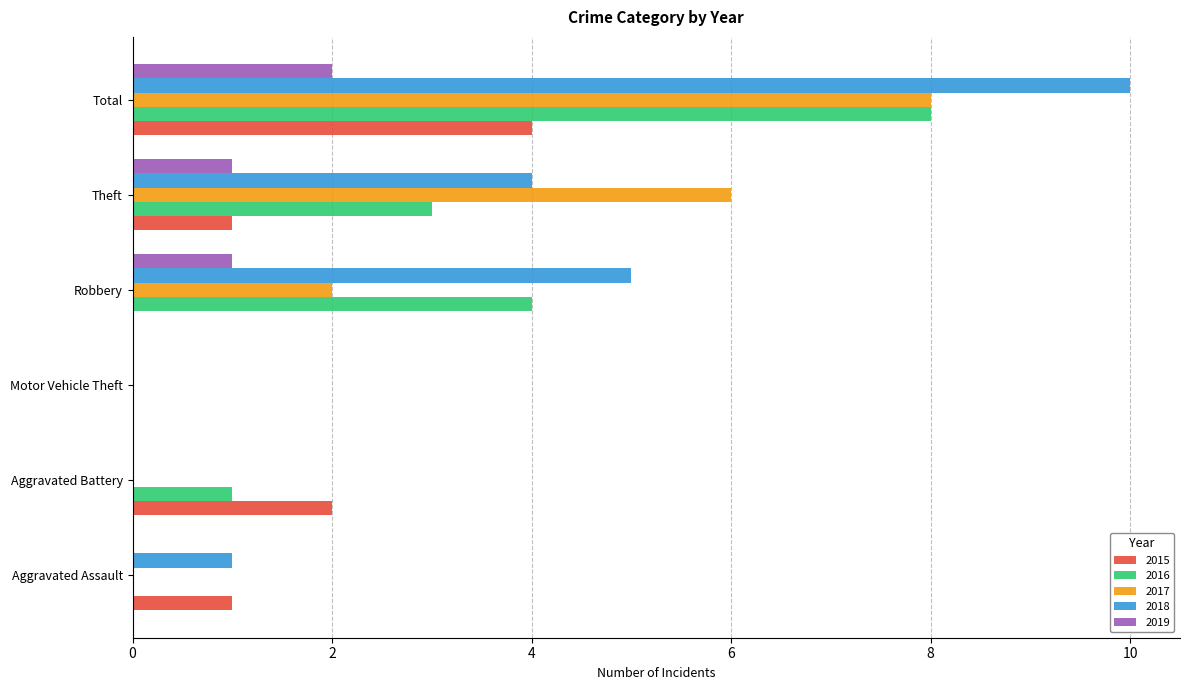

At which label does 2016 reach its peak?

Total